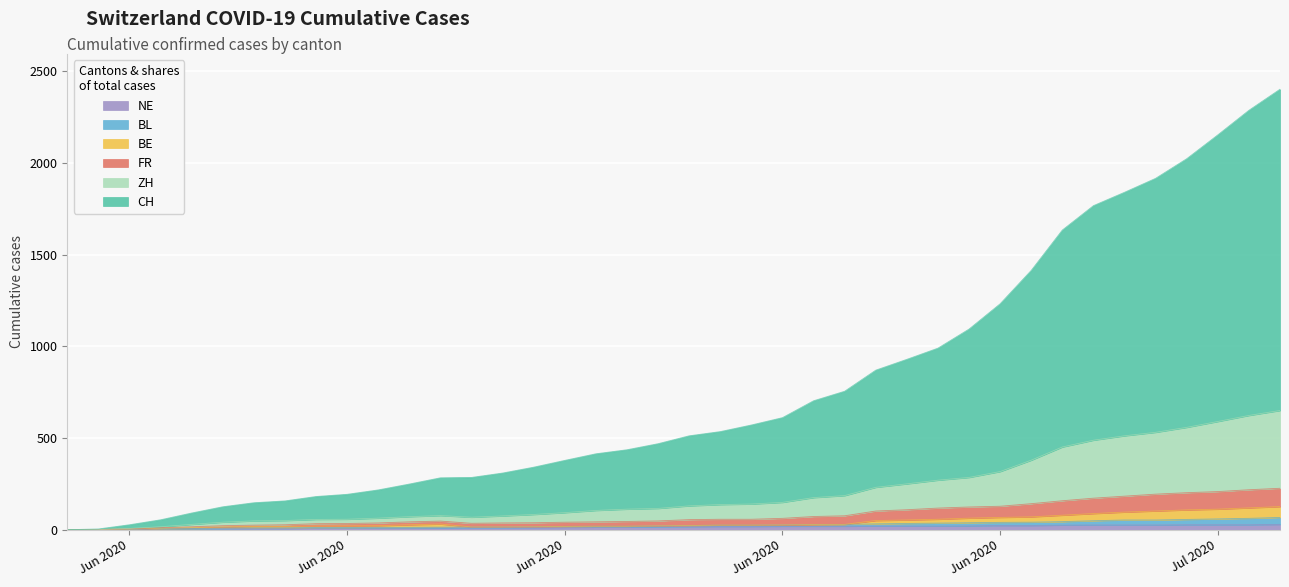

What is the greatest value displayed?

2402